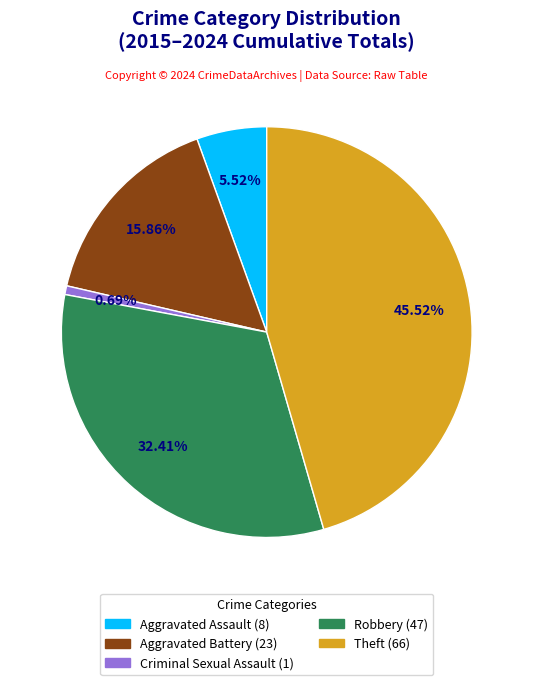

Which slice is the smallest?

Criminal Sexual Assault